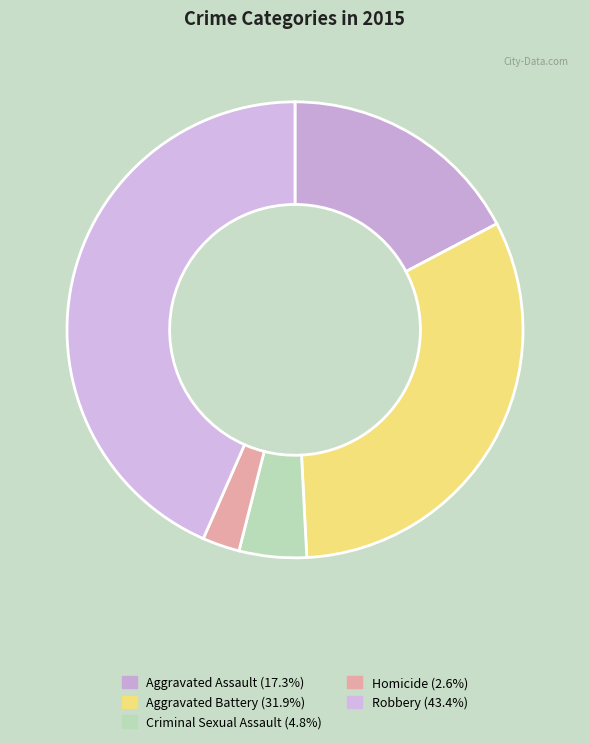

Does Aggravated Assault account for over 50% of the chart?

No